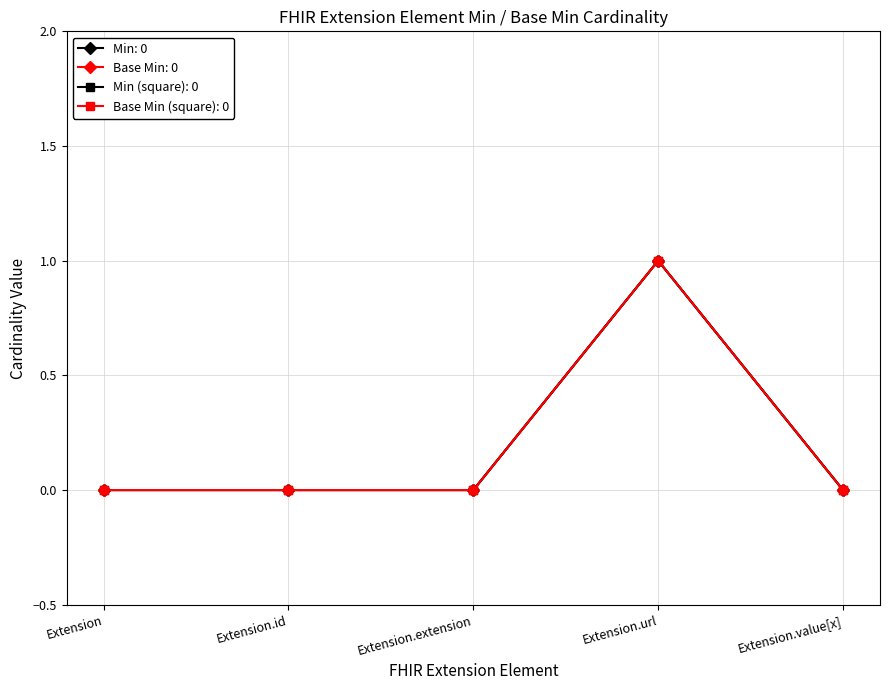

What is the label of the 2nd point from the right?

Extension.url